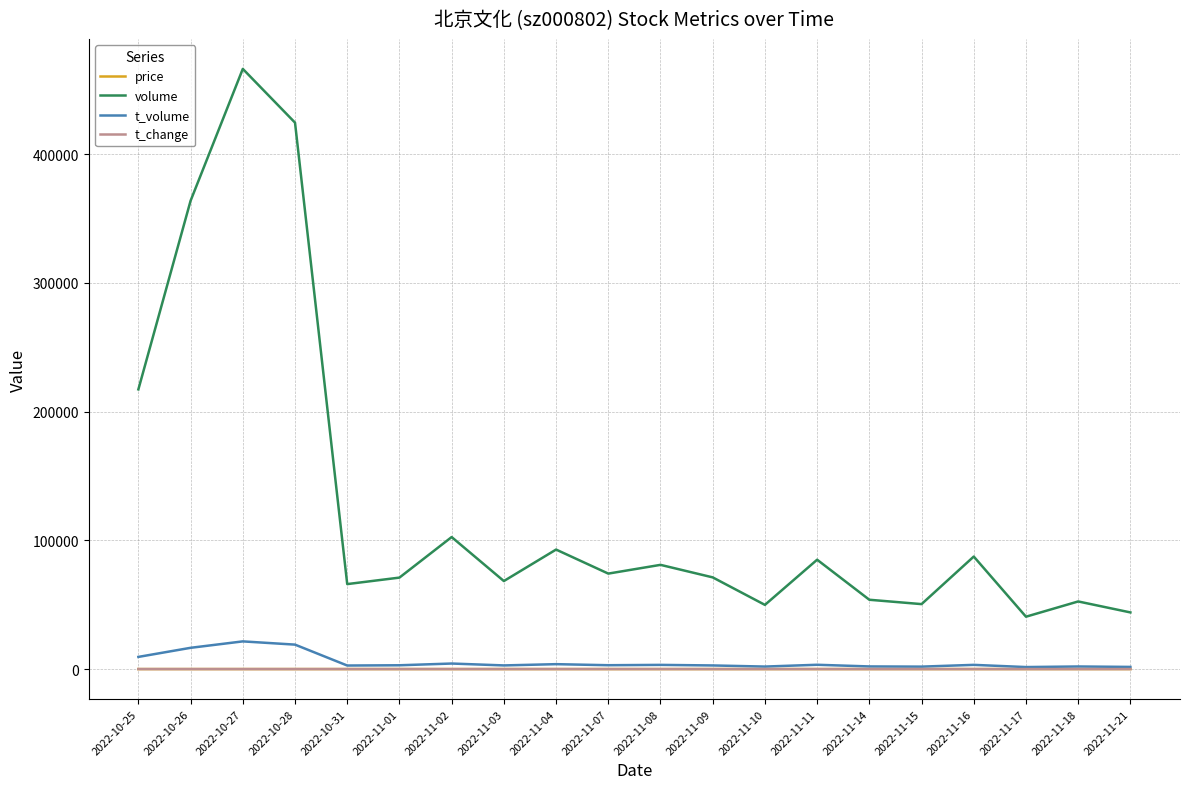

Is the value of t_change at 2022-10-27 greater than the value of volume at 2022-11-11?

No